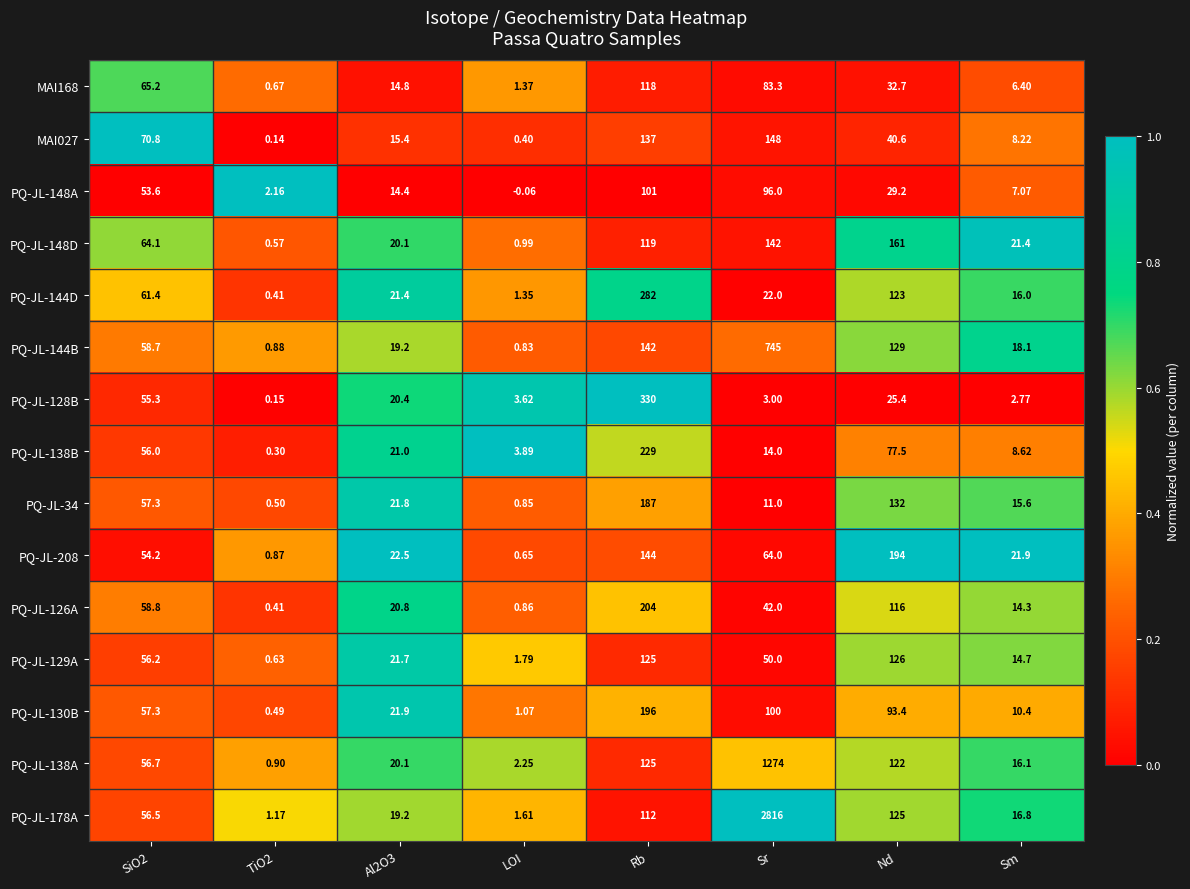

At which category is the sum across all series the highest?

Sr